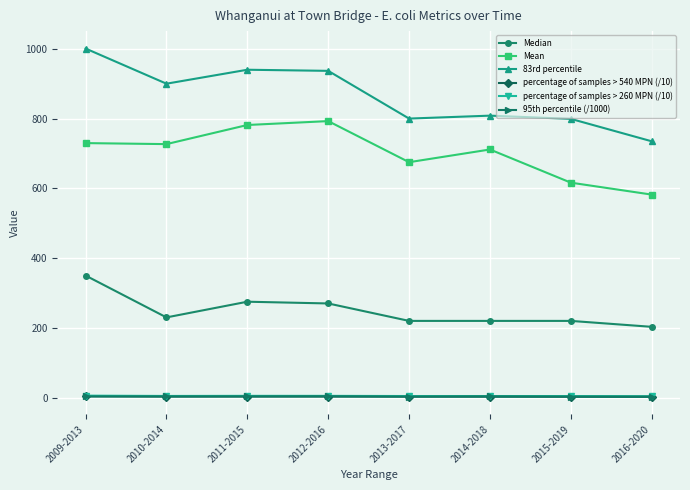

True or false: percentage of samples > 260 MPN (/10) and Mean intersect in this chart.

False